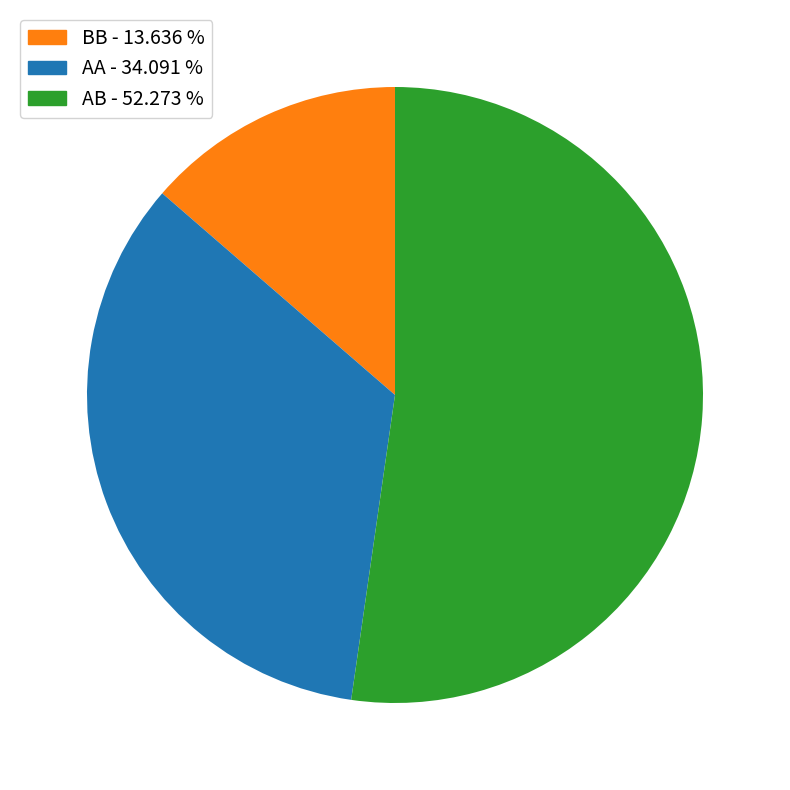

How many slices are in this pie chart?

3